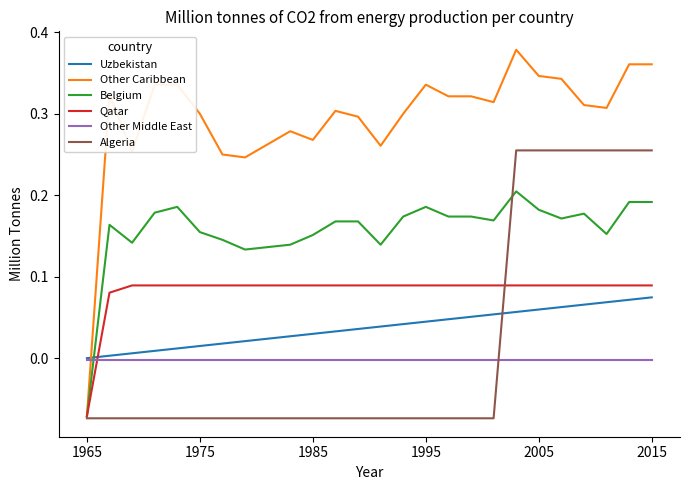

Which series has the largest total across all categories?

Other Caribbean